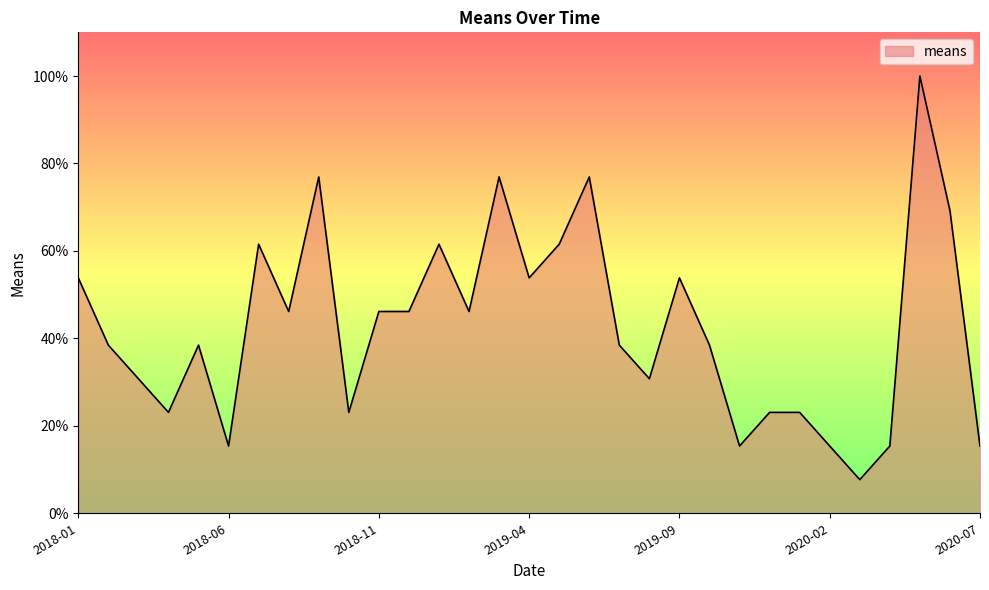

What is the smallest value displayed?

7.7